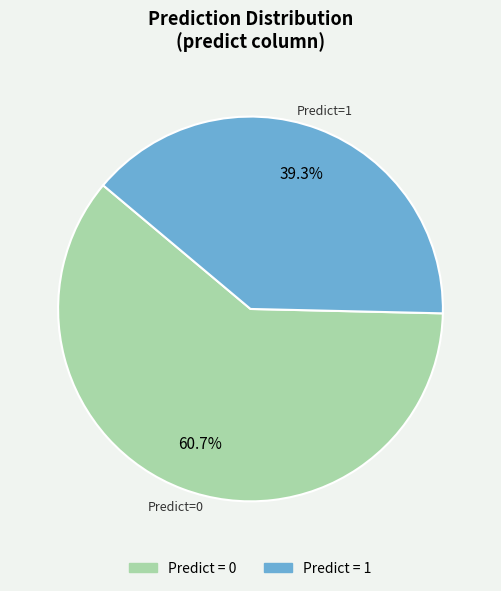

Which category has the smallest portion of the pie?

1